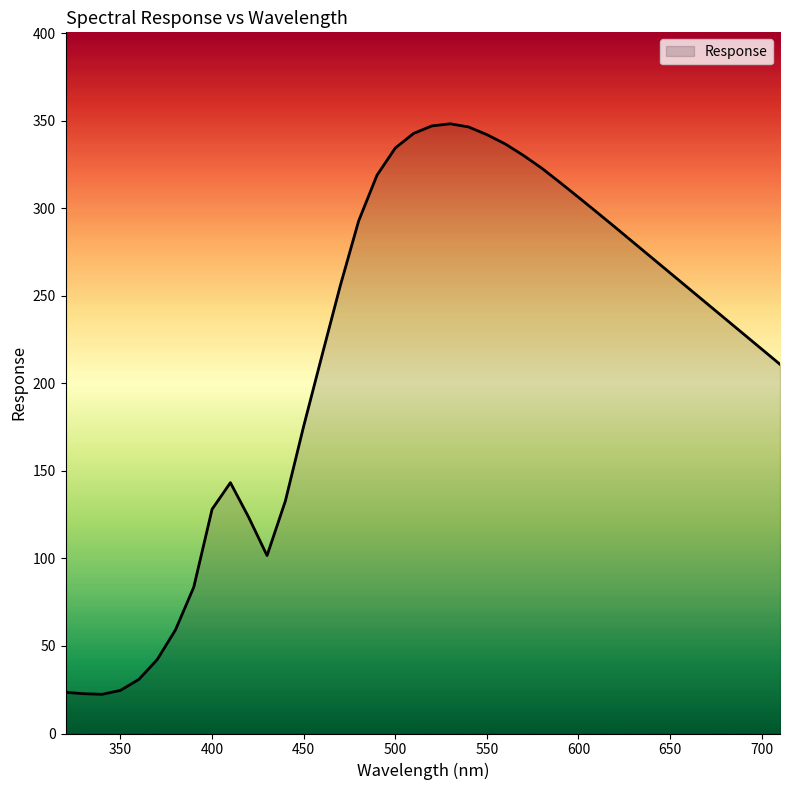

How many distinct data groups are displayed?

1